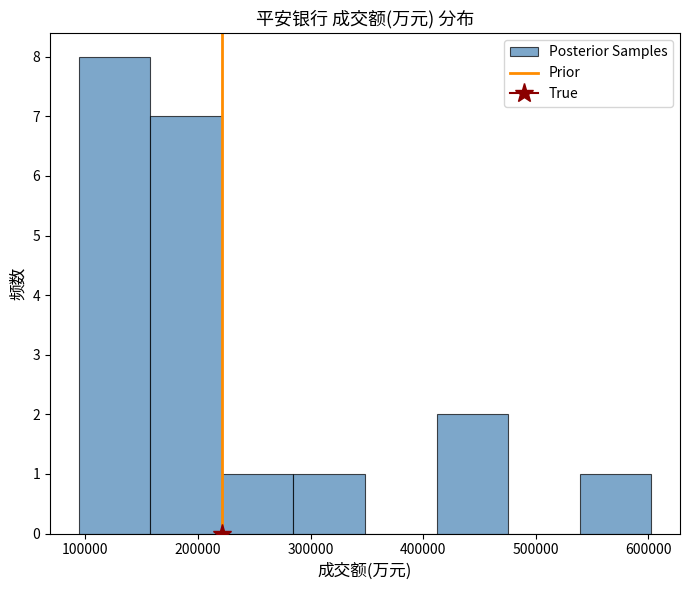

What is the height of the bar covering 220000 to 280000 on the x-axis? Neither the bar edges nor the heights are printed on the chart, so give them approximately, as read against the axes.

1